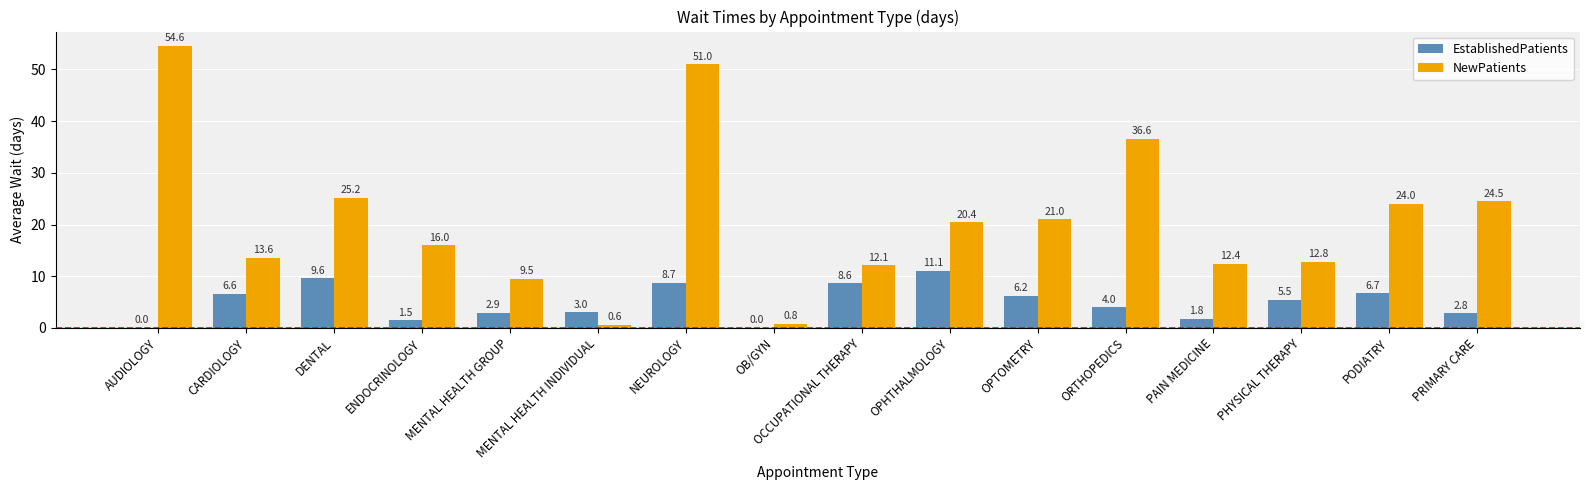

Reading left to right, what are all the values shown in this chart?

EstablishedPatients: 0.0	6.6	9.6	1.5	2.9	3.0	8.7	0.0	8.6	11.1	6.2	4.0	1.8	5.5	6.7	2.8
NewPatients: 54.6	13.6	25.2	16.0	9.5	0.6	51.0	0.8	12.1	20.4	21.0	36.6	12.4	12.8	24.0	24.5